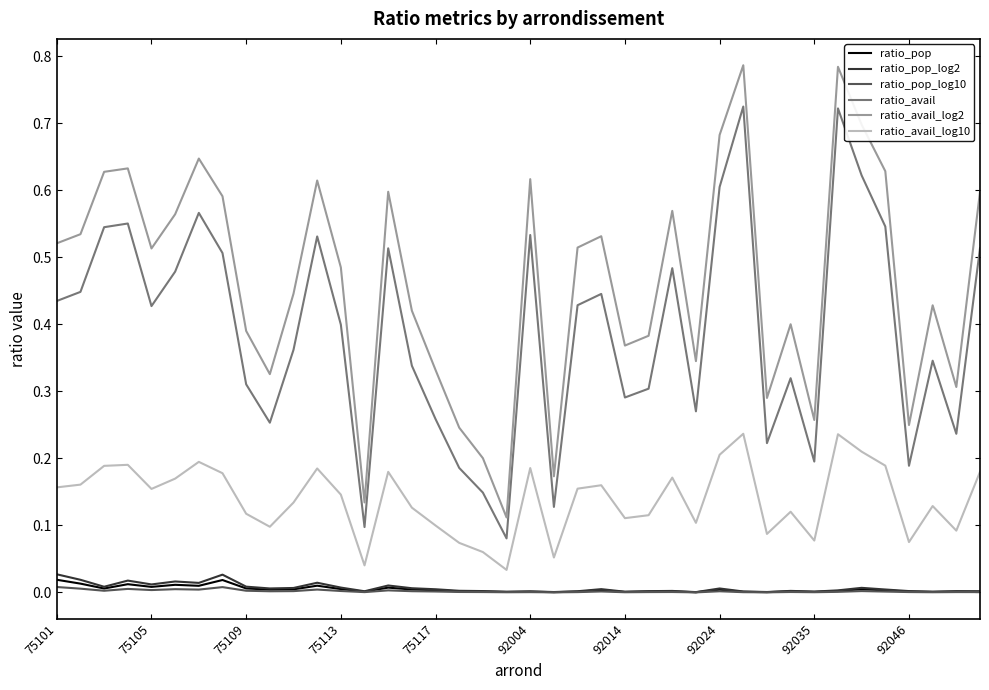

What are all the series names shown in the legend?

ratio_pop, ratio_pop_log2, ratio_pop_log10, ratio_avail, ratio_avail_log2, ratio_avail_log10